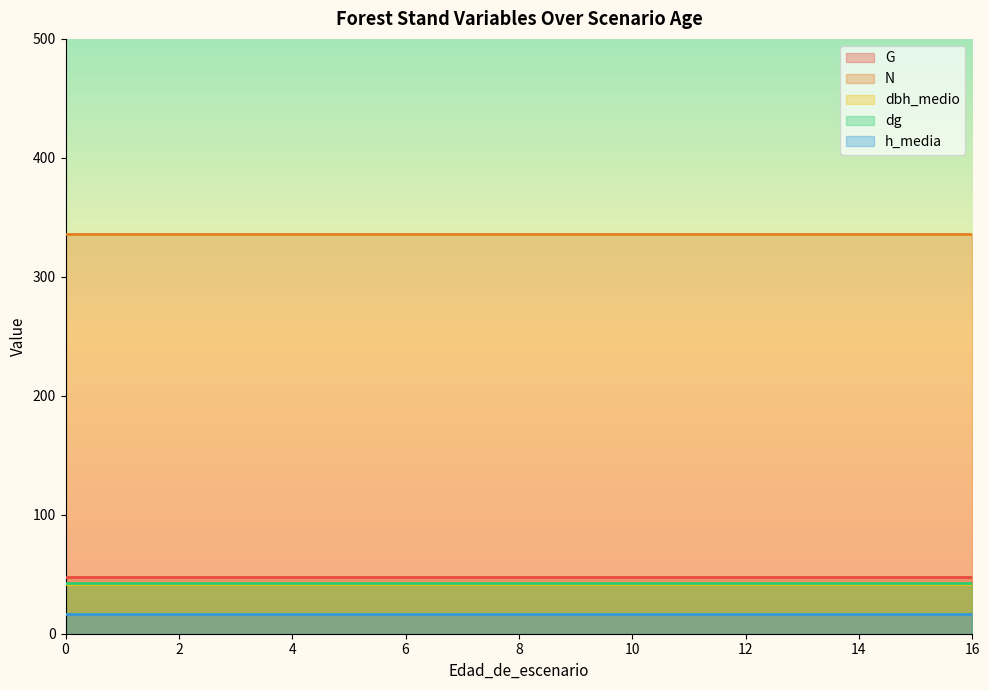

The dg series shows 42.6 at 13. True or false?

True